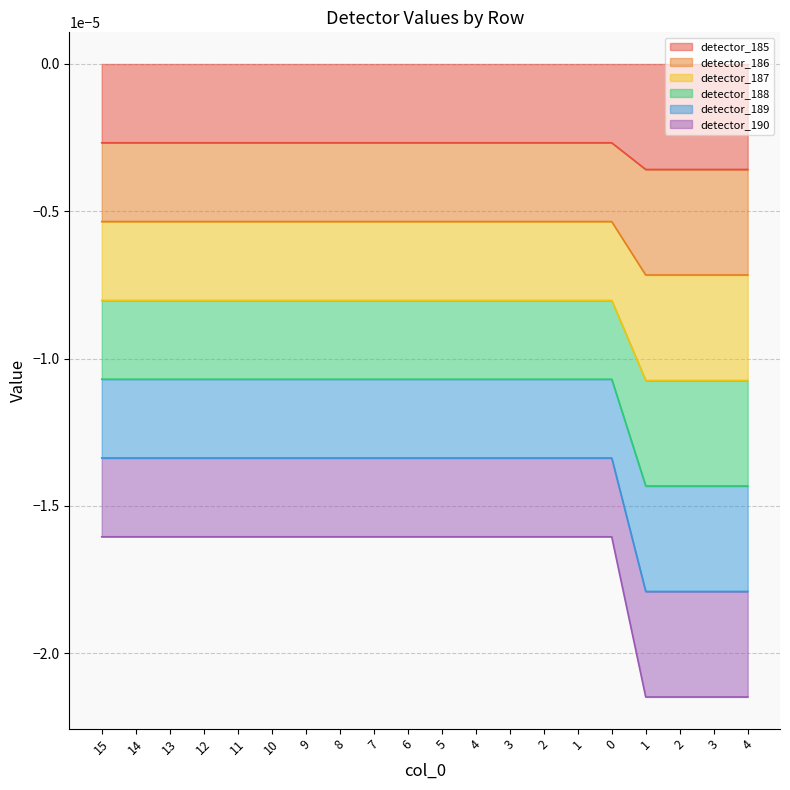

At which category does the chart reach its peak across all series?

15